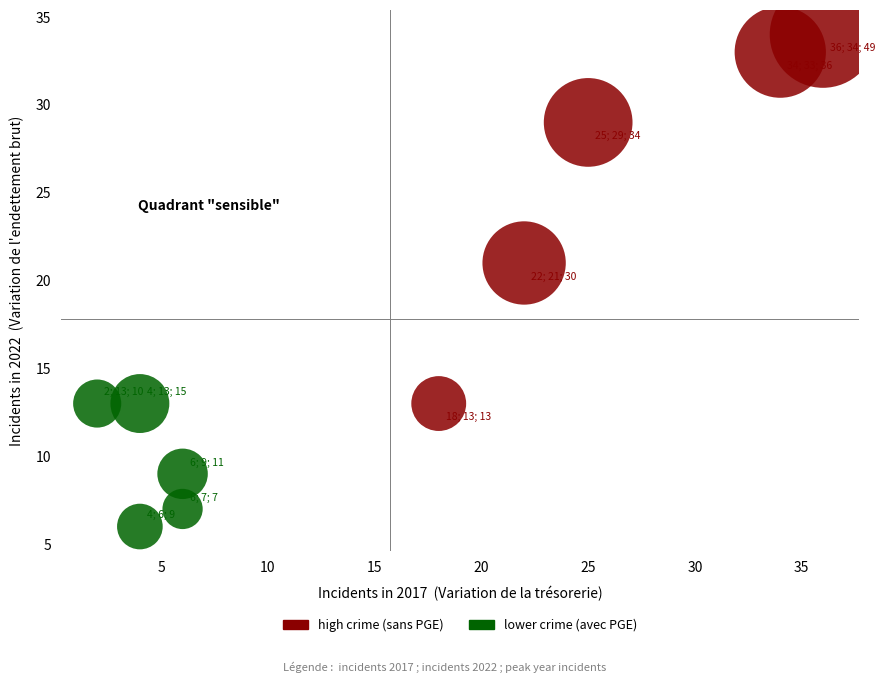

Which series has the largest Y range (max minus min)?

high crime (sans PGE)